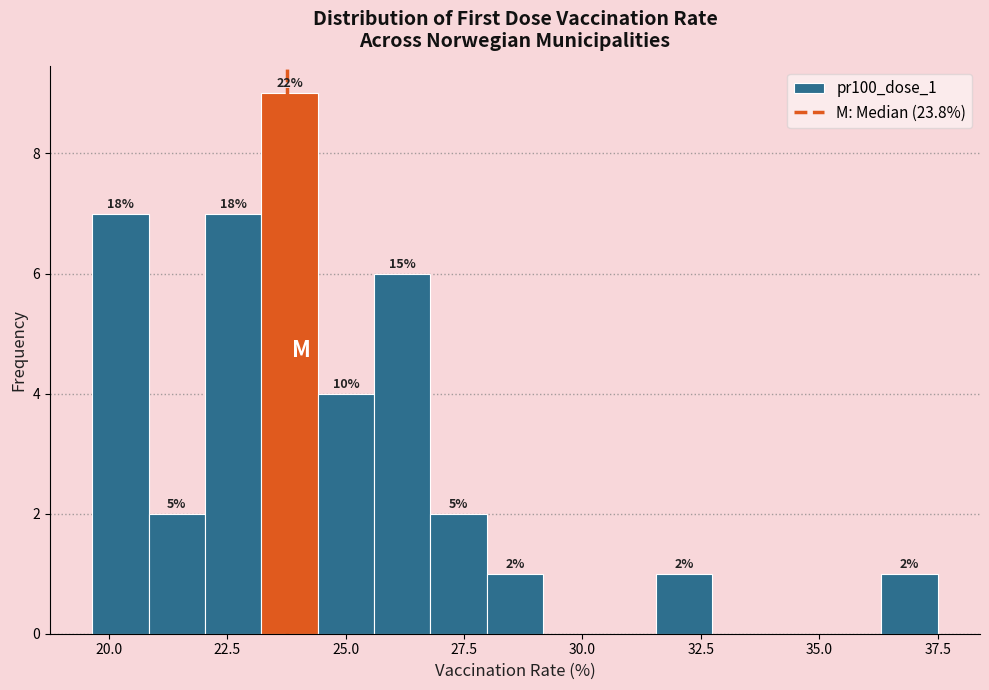

Read against the x-axis, roughly where is the centre of the tallest bar?

24.0